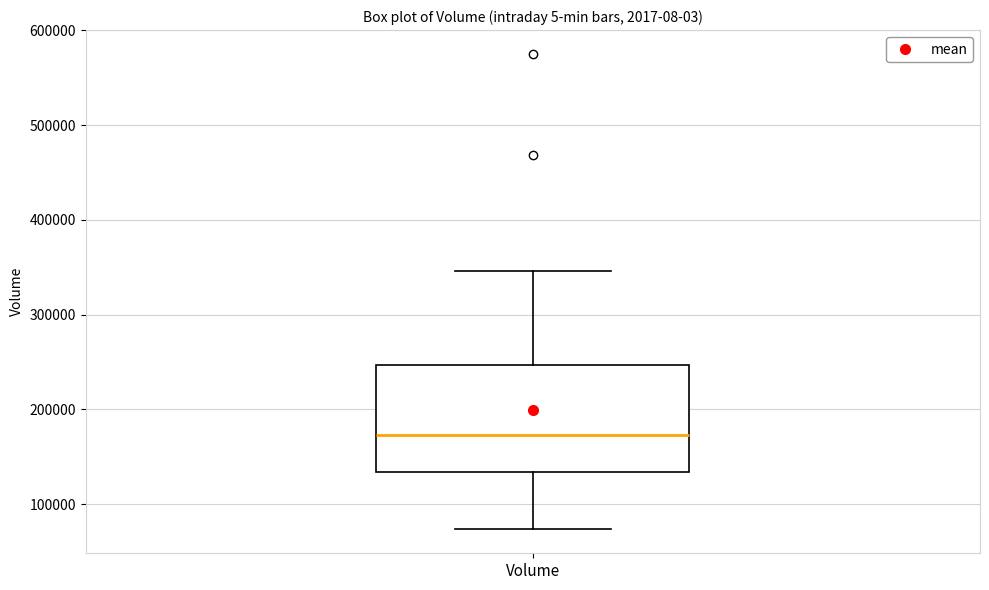

Where is the lower edge of the box for Volume on the y-axis? The values are not printed on the chart, so give them approximately, as read against the axis.

130000